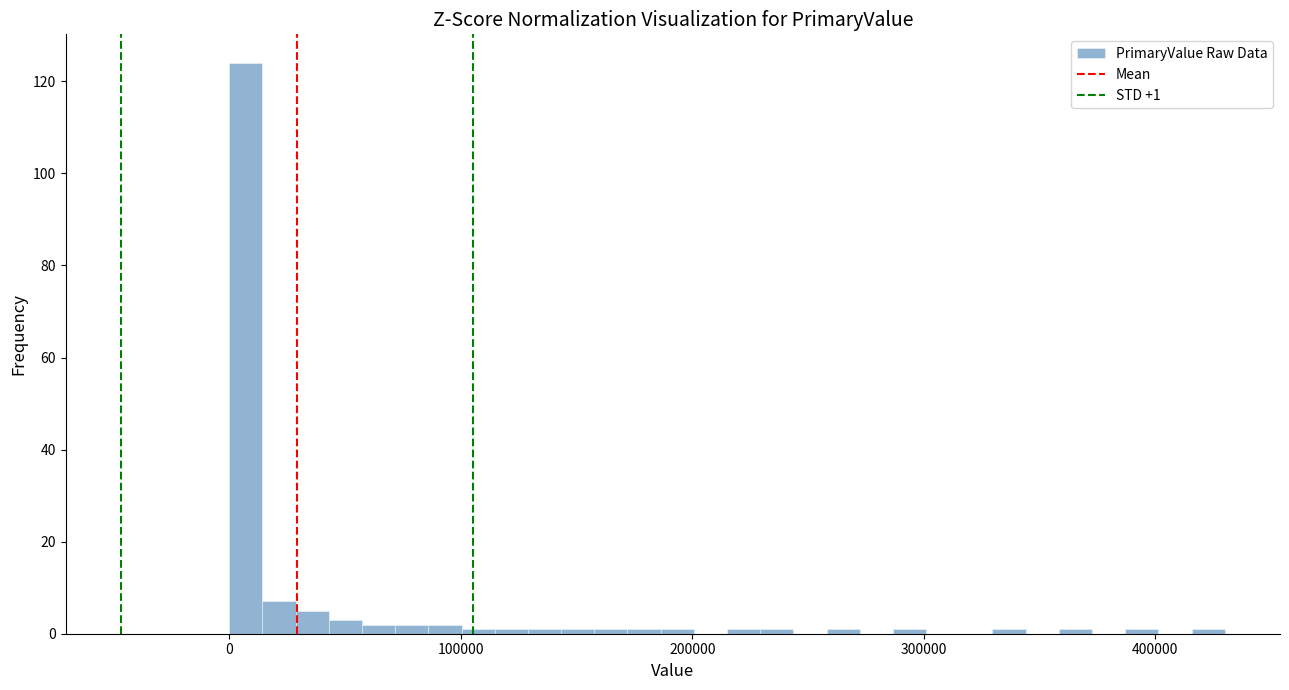

Around what value on the x-axis is the tallest bar? Give the approximate position of its centre, as read against the axis.

10000